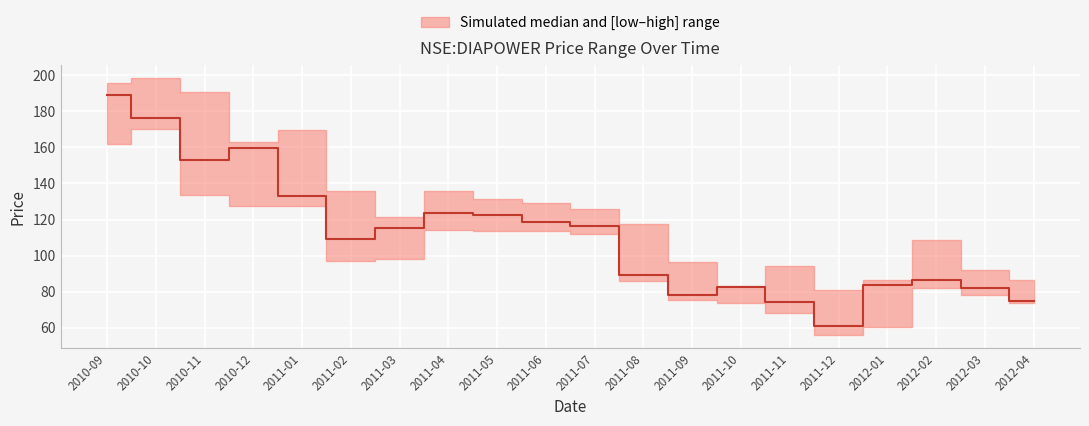

Reading left to right, transcribe all the data shown in this chart.

2010-09=189.1	2010-10=176.4	2010-11=153.1	2010-12=159.6	2011-01=132.8	2011-02=109.3	2011-03=115.3	2011-04=123.9	2011-05=122.4	2011-06=118.8	2011-07=116.2	2011-08=89.0	2011-09=78.0	2011-10=82.8	2011-11=74.5	2011-12=60.9	2012-01=83.9	2012-02=86.5	2012-03=81.8	2012-04=75.0